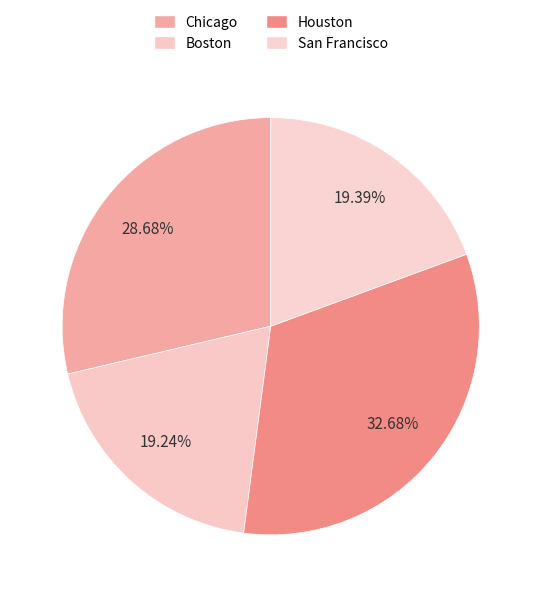

What percentage is the San Francisco slice, to the nearest percent?

19%